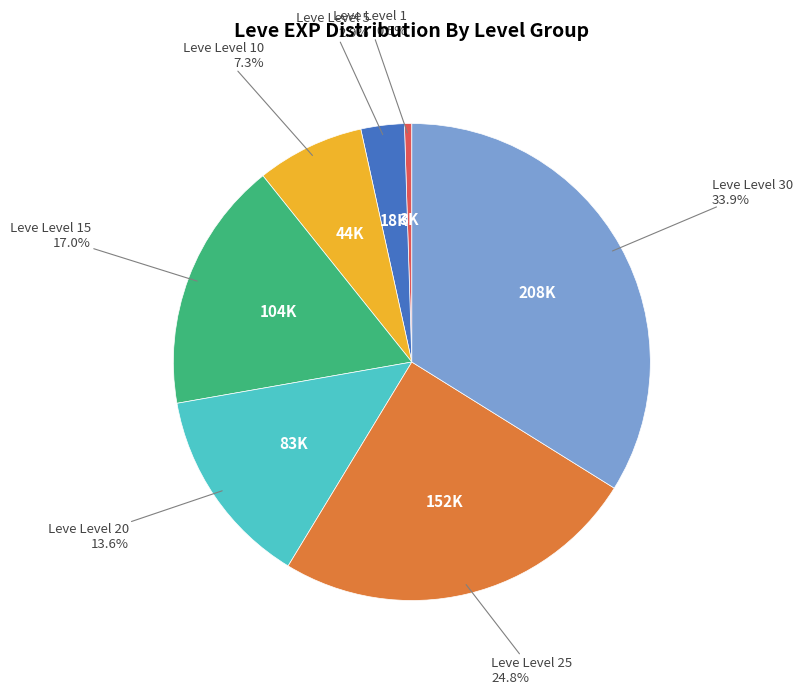

Is there any slice that represents more than half of the pie?

No